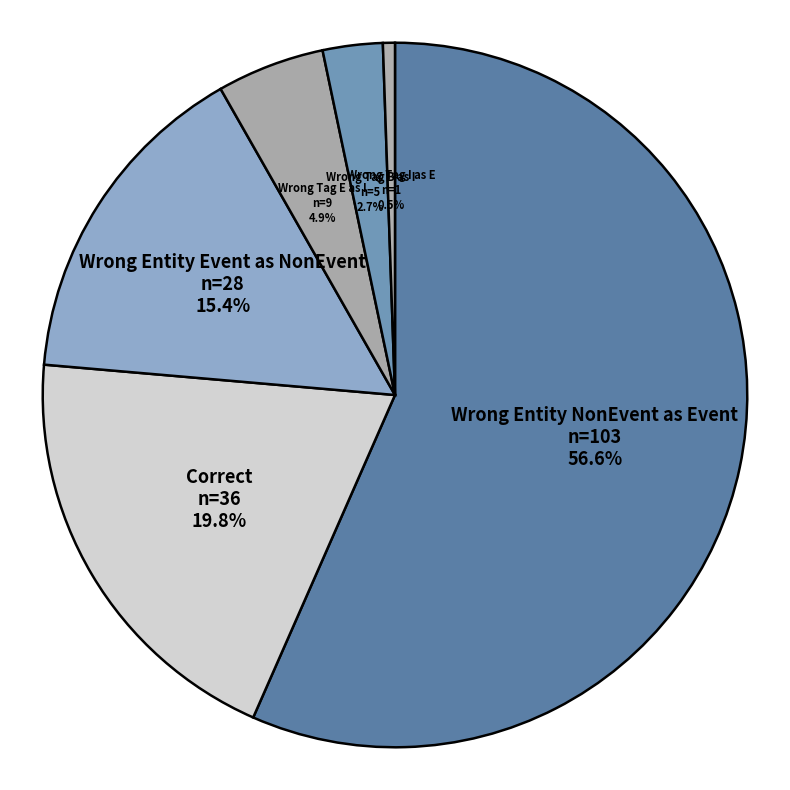

Rank the categories by value from lowest to highest.

Wrong_Tag_I_as_E, Wrong_Tag_B_as_I, Wrong_Tag_E_as_I, Wrong_Entity_Event_as_NonEvent, Correct, Wrong_Entity_NonEvent_as_Event